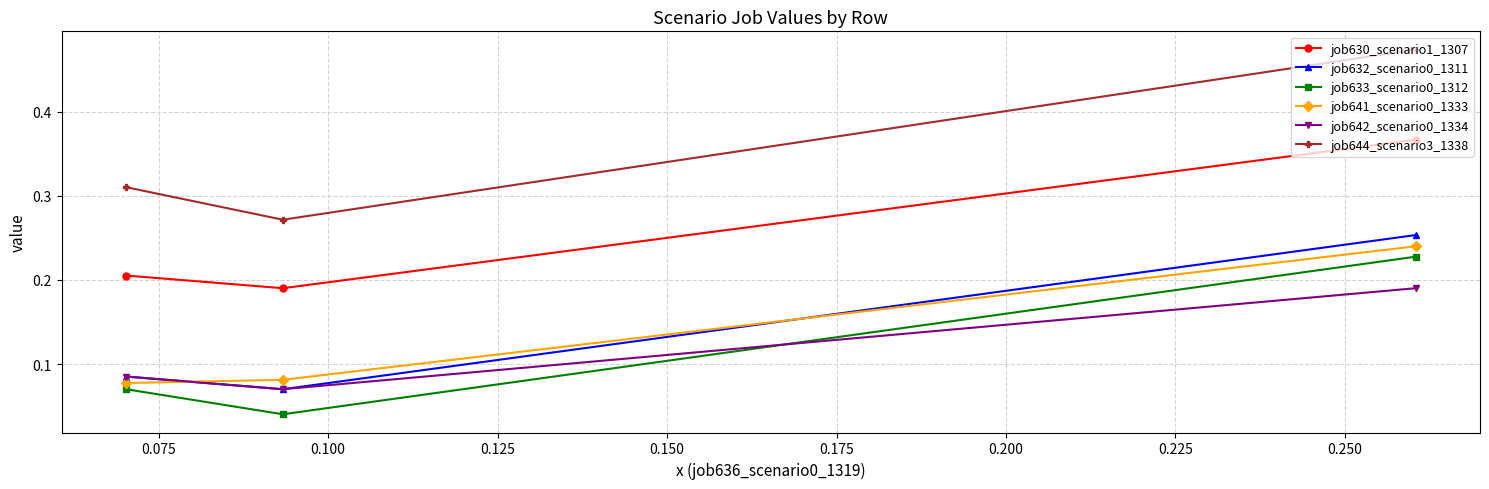

Which series has the largest total across all categories?

job644_scenario3_1338